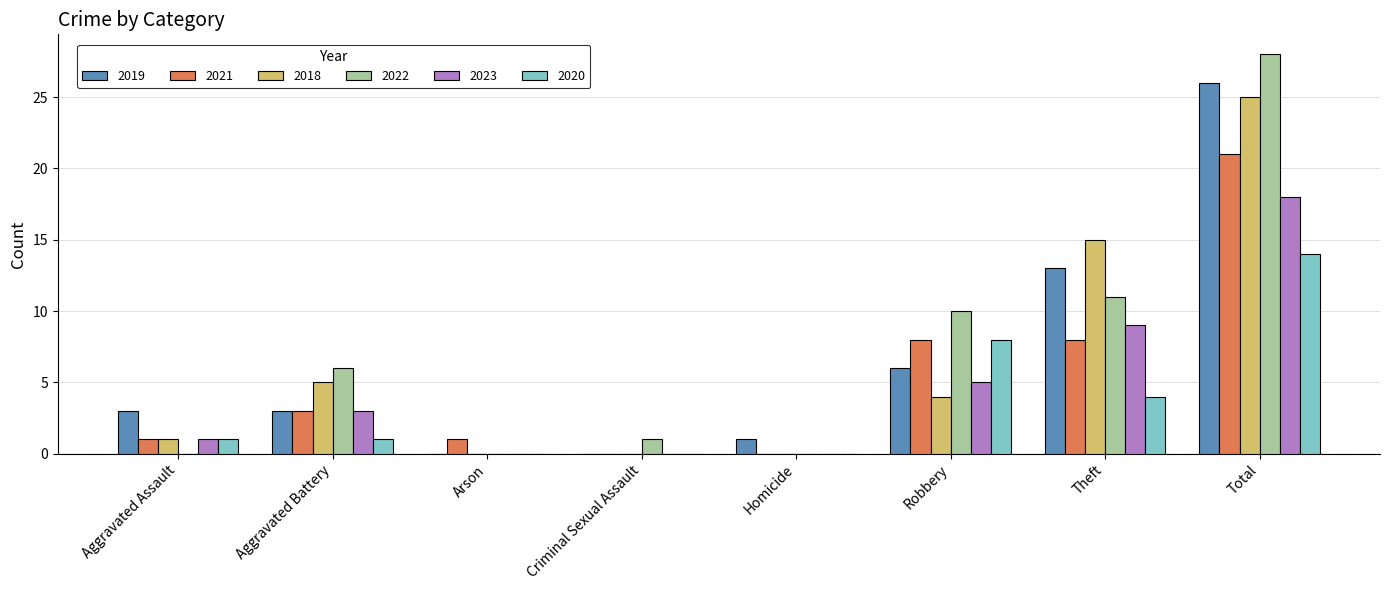

Are the bars grouped side by side (vs. stacked)?

Yes